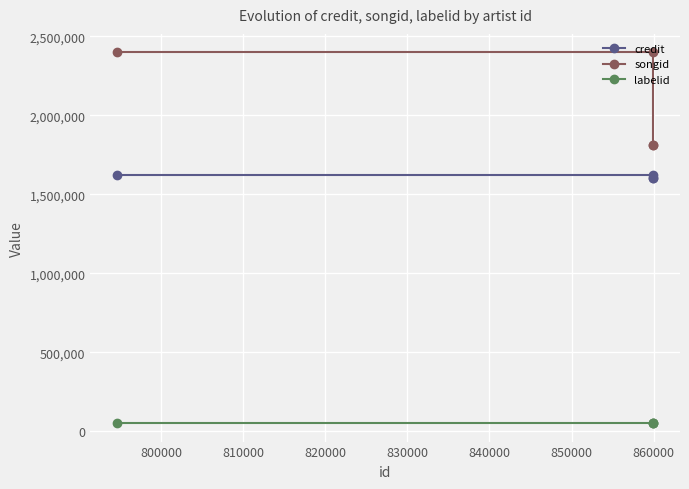

What is the total value across all series at 820000?

4073053